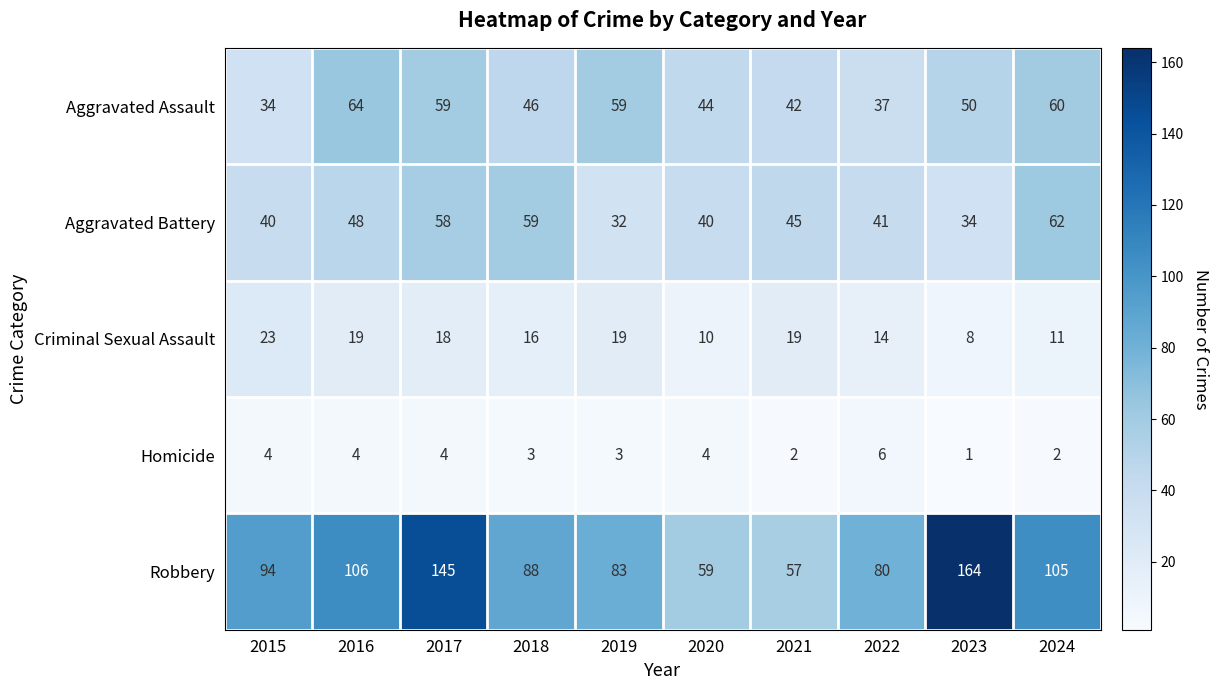

At how many categories does at least one series exceed 64?

8